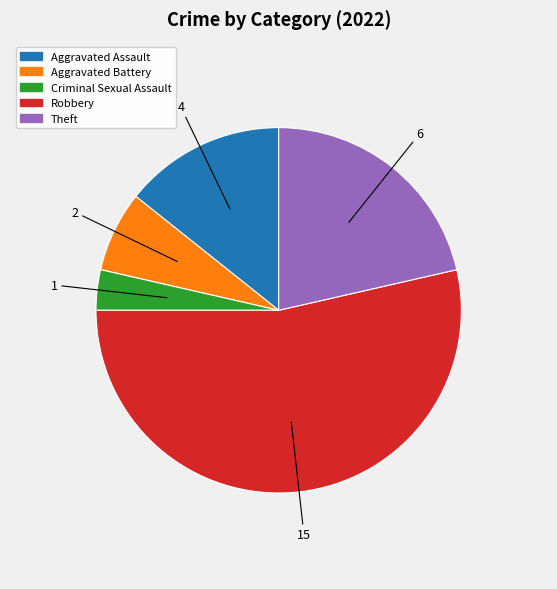

Is there a majority slice in this chart?

Yes